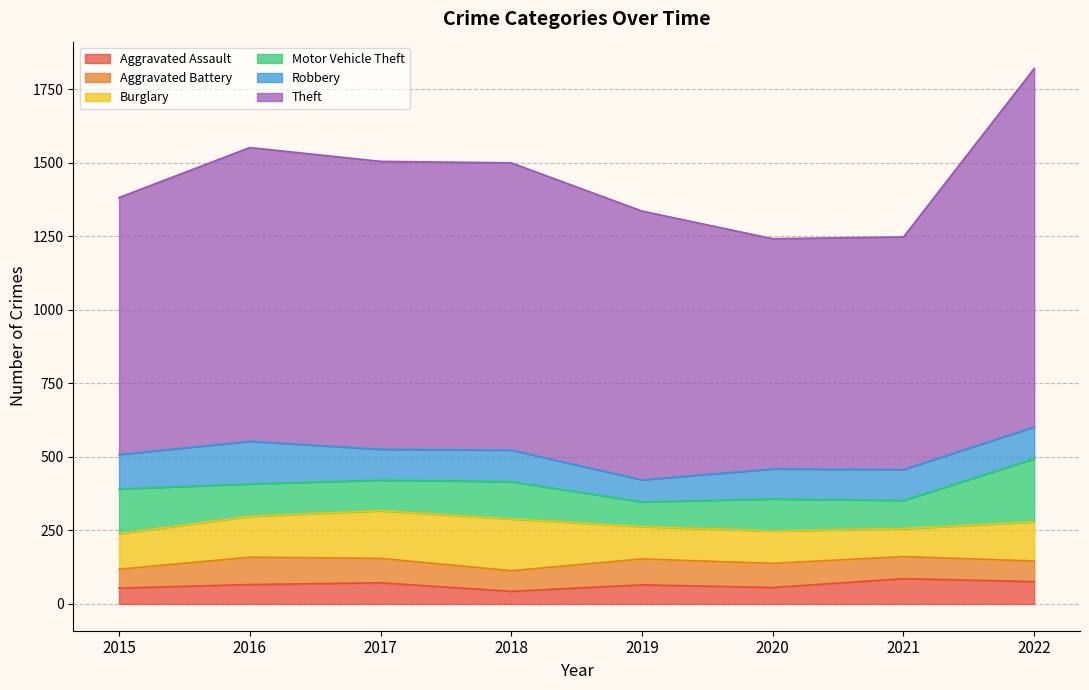

Rank the series by their maximum value, from highest to lowest.

Theft, Motor Vehicle Theft, Burglary, Robbery, Aggravated Battery, Aggravated Assault